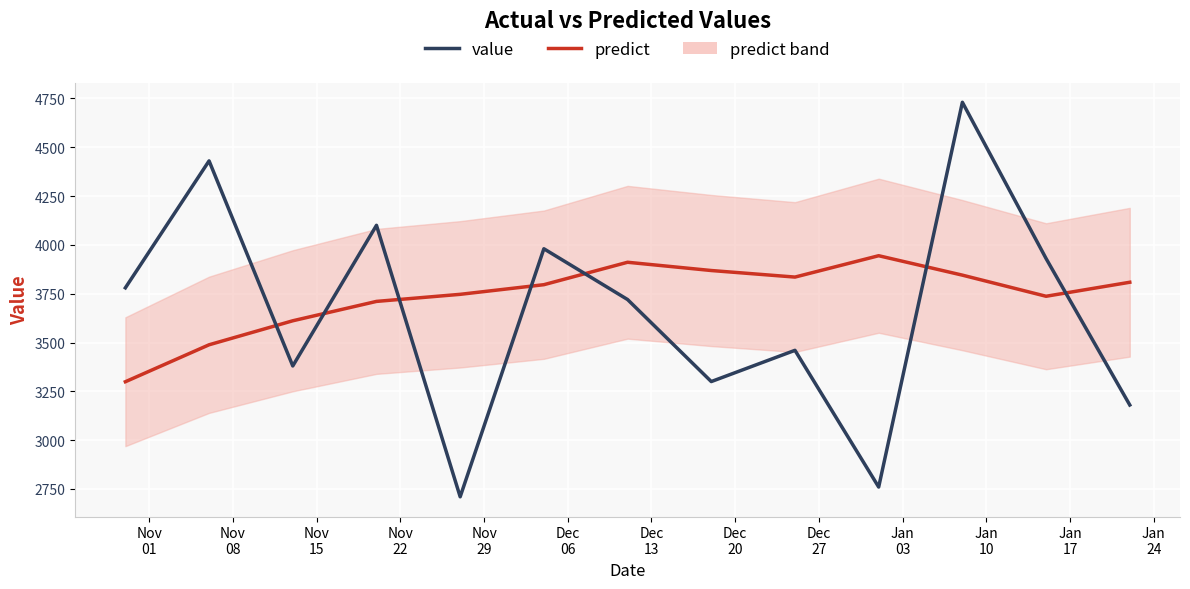

What is the approximate value of predict at Jan
24?

3808.5